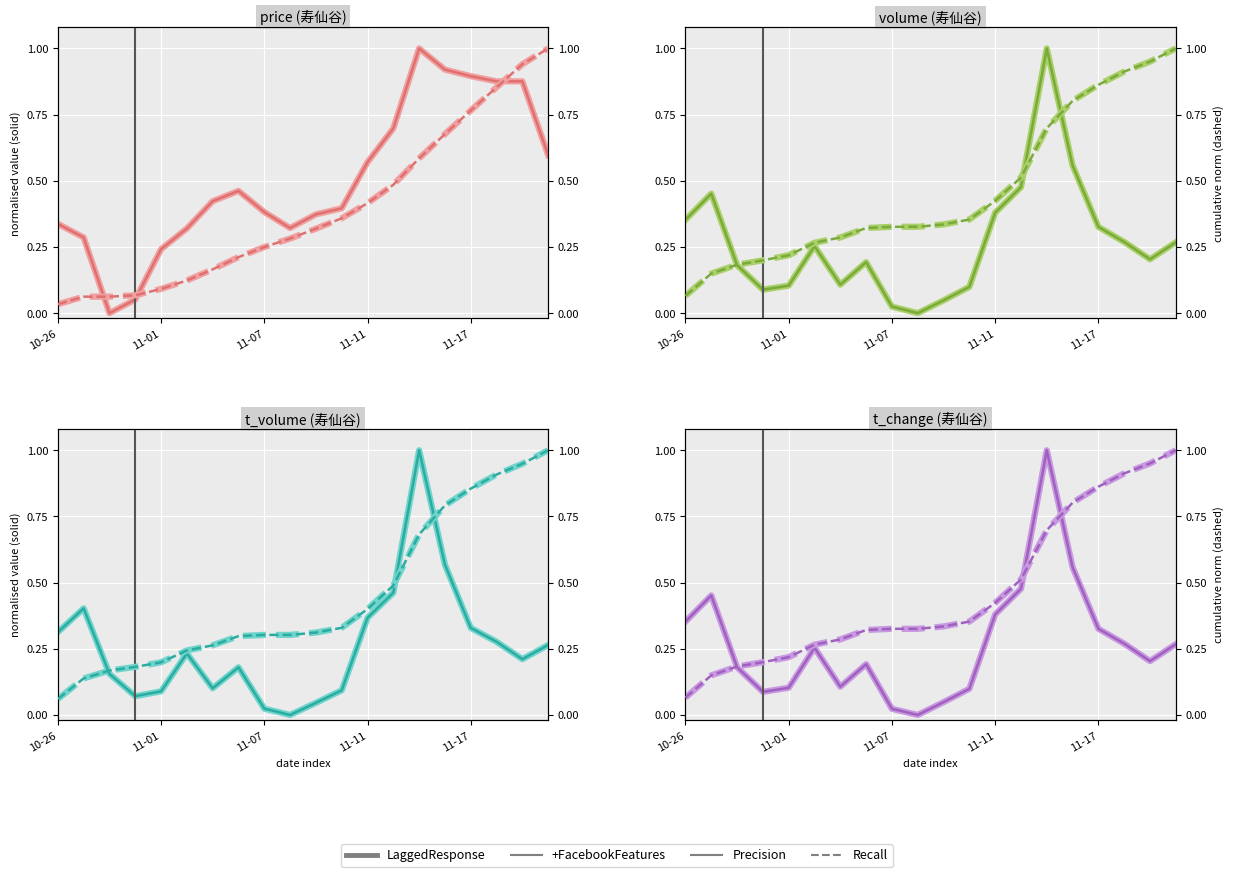

Is the value of +FacebookFeatures at 11-01 greater than the value of Precision at 10?

Yes